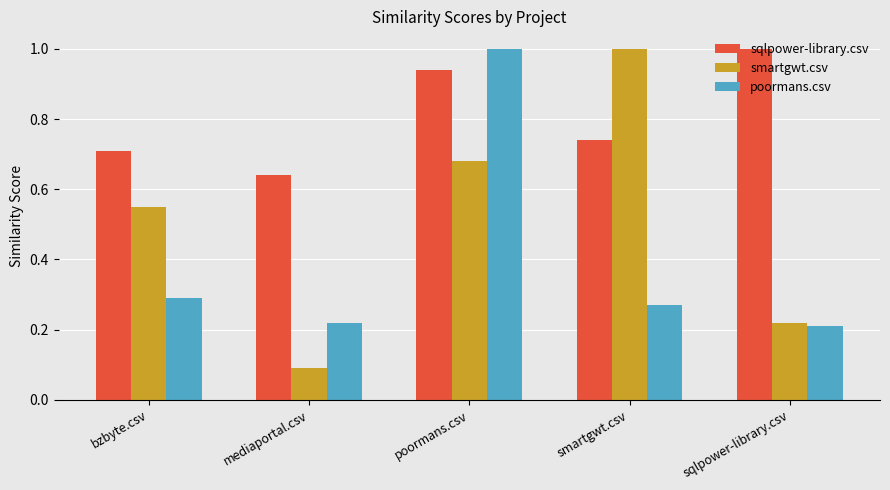

What position from the left is smartgwt.csv?

4